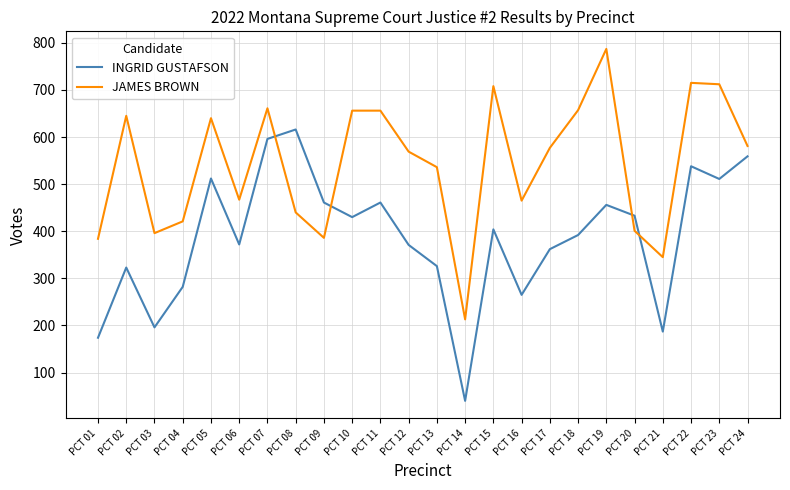

What is the difference between the highest and lowest values at PCT 14?

173